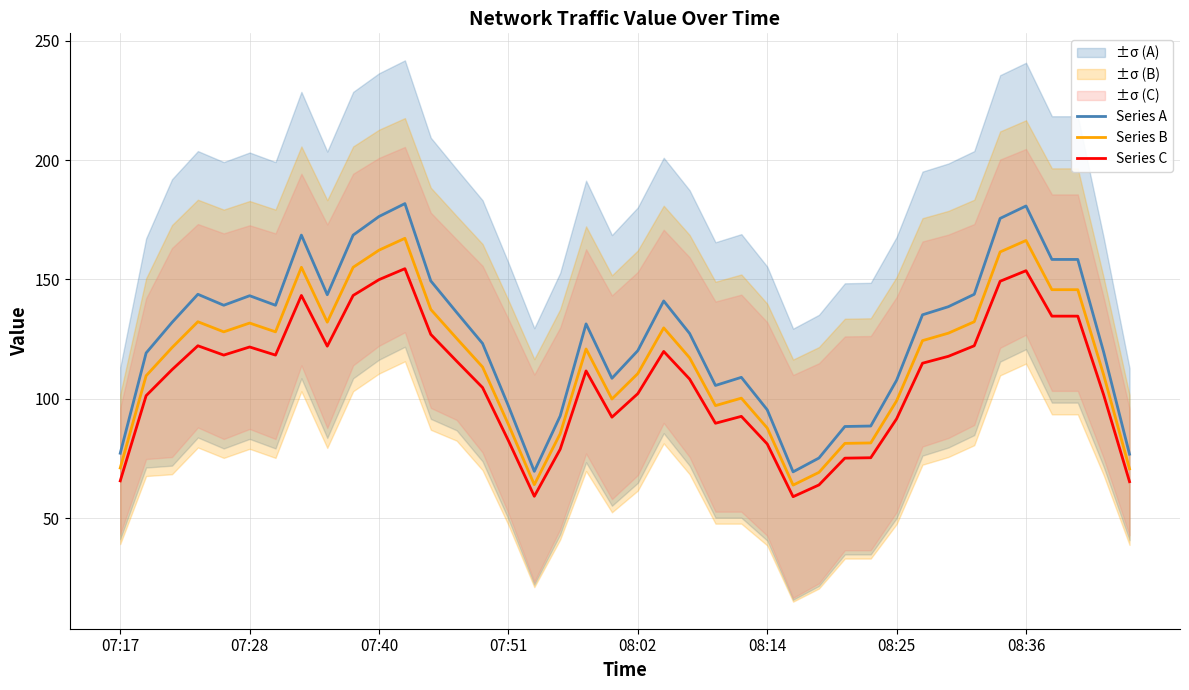

Does the chart have visible grid lines?

Yes